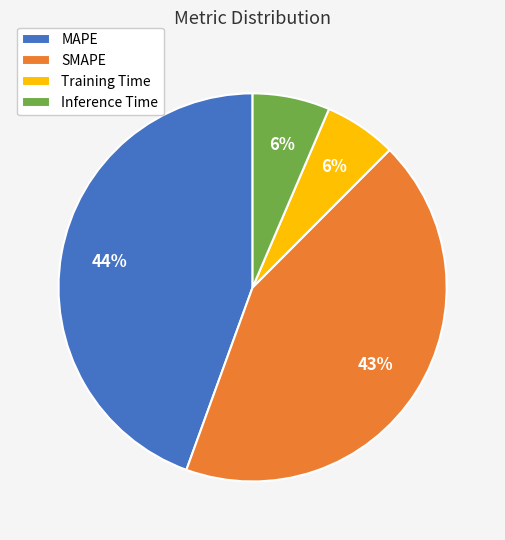

Which has a higher value, MAPE or Training Time?

MAPE